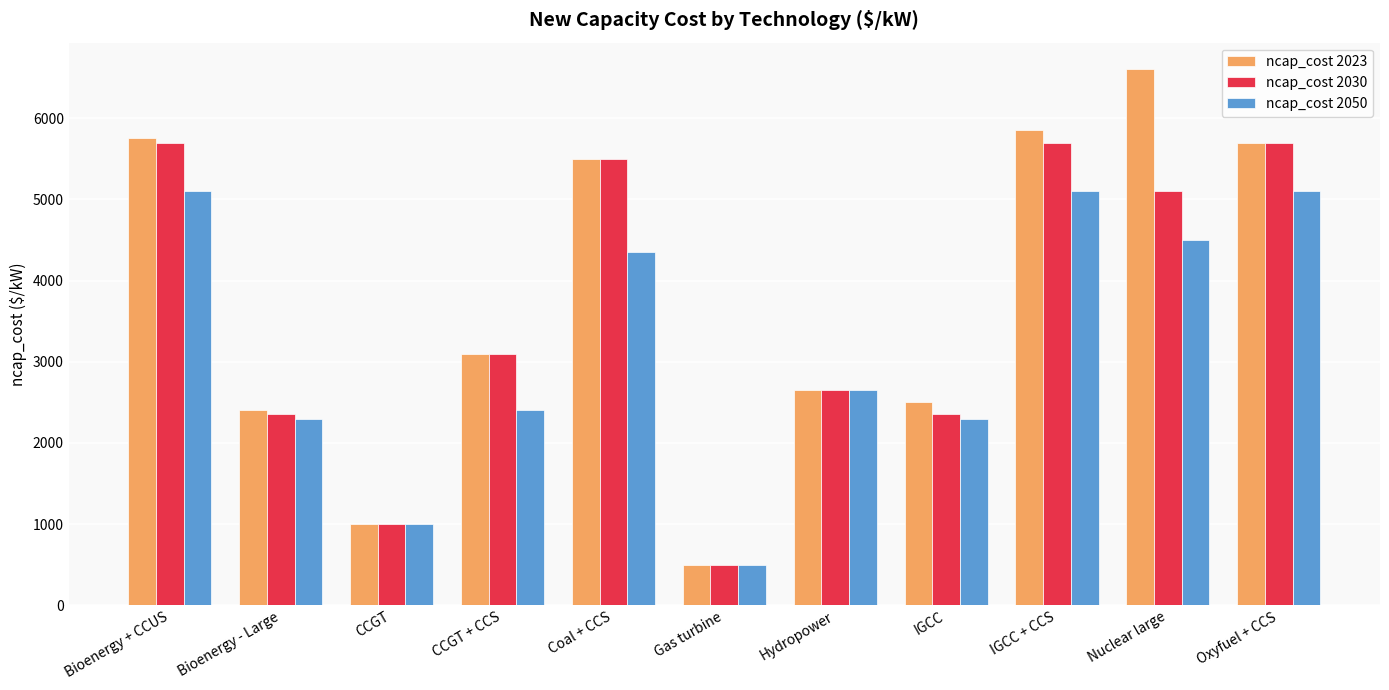

Which series has the widest spread of values?

ncap_cost 2023